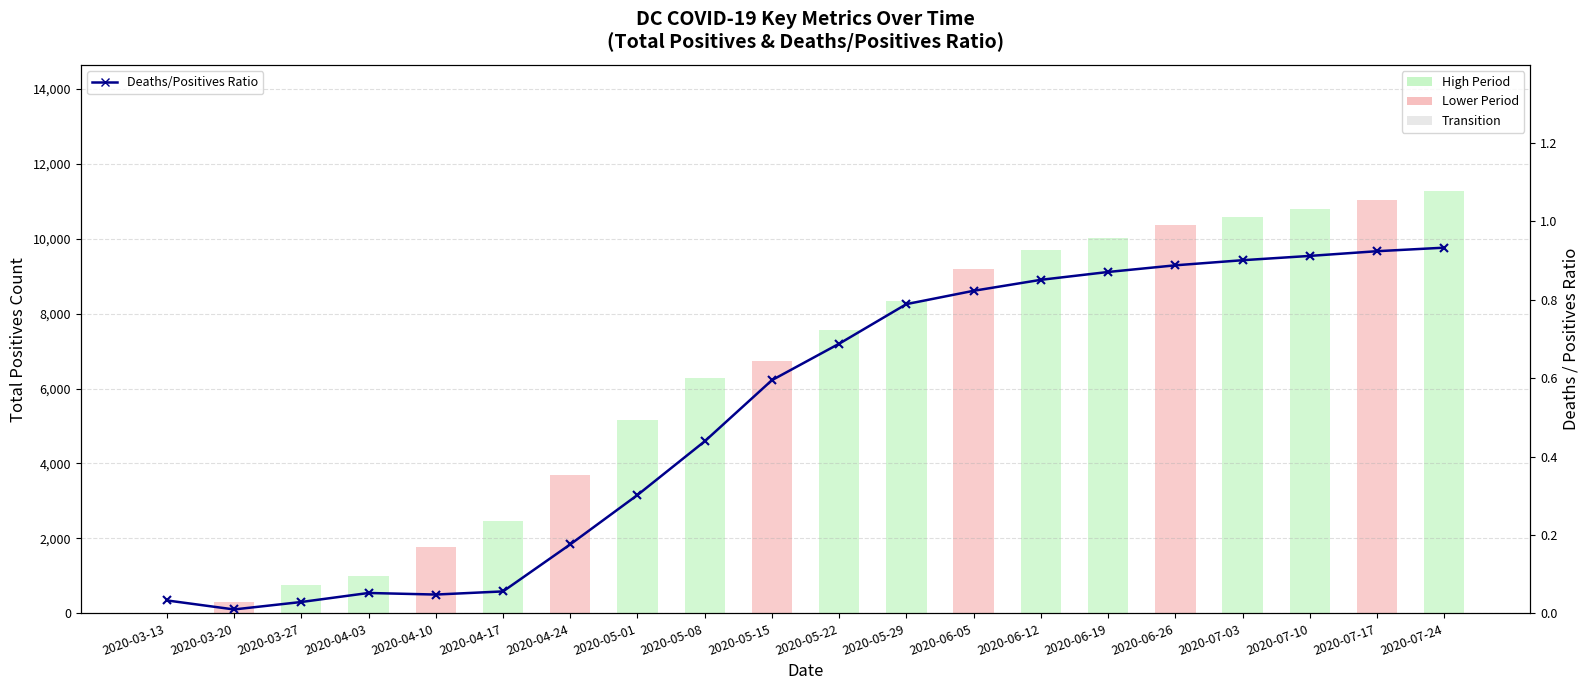

Count the number of data series in this chart.

1